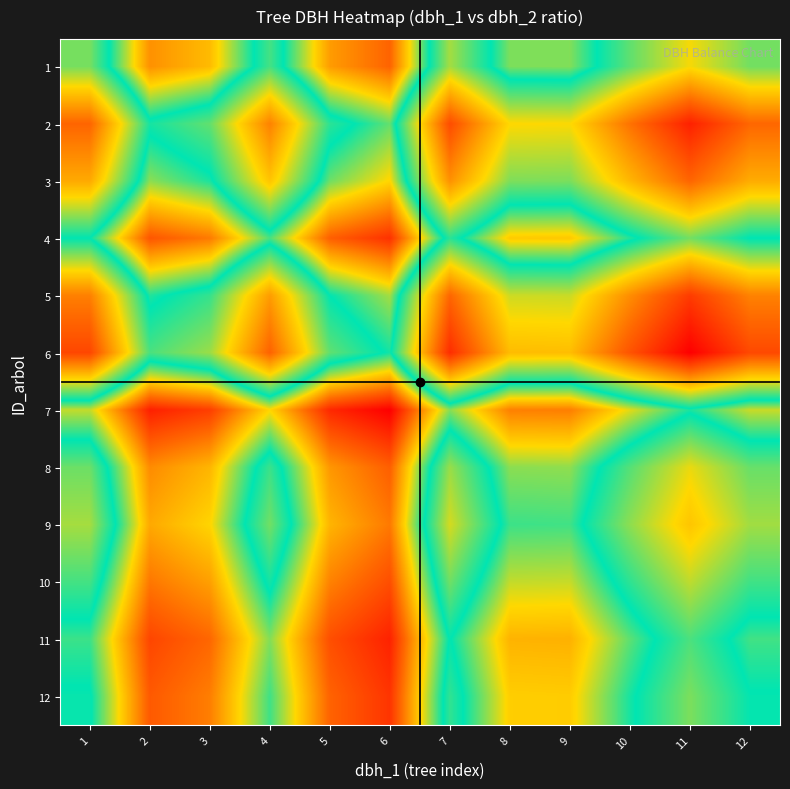

At which category is the sum across all series the highest?

11